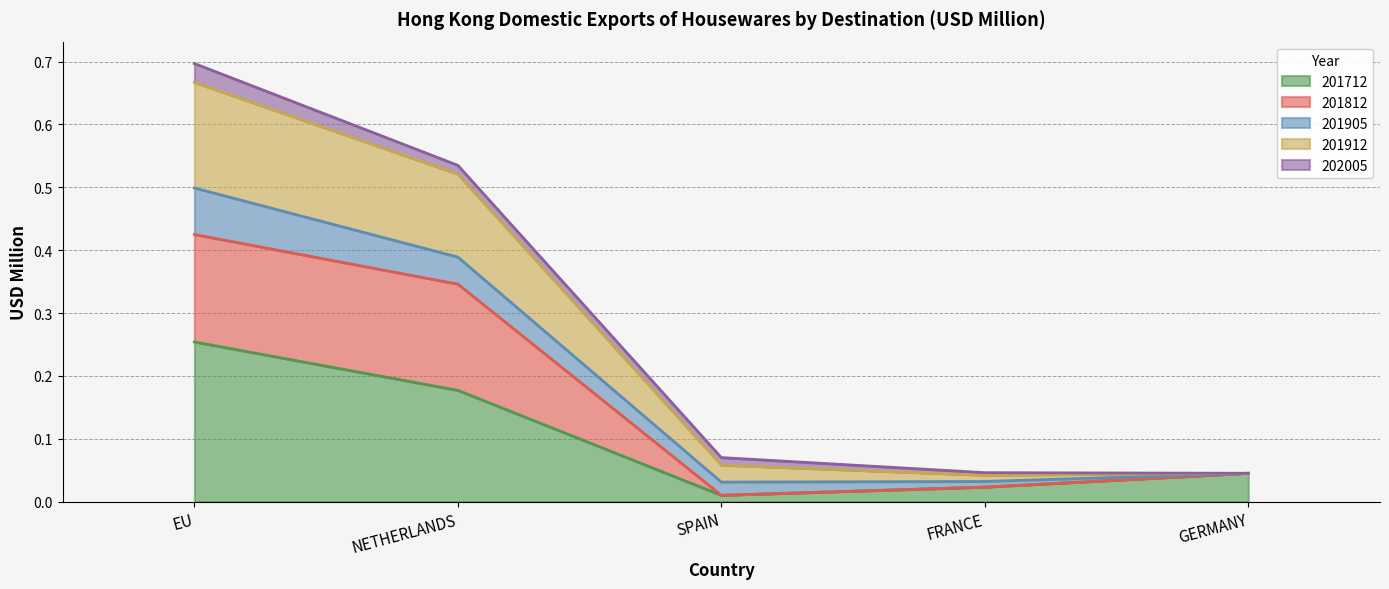

How many lines are shown in the chart?

5